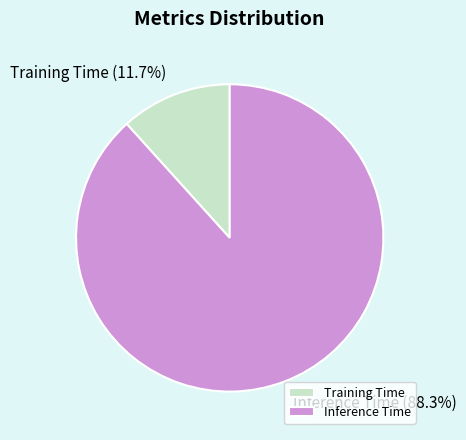

What percentage do Training Time and Inference Time together represent?

100.0%